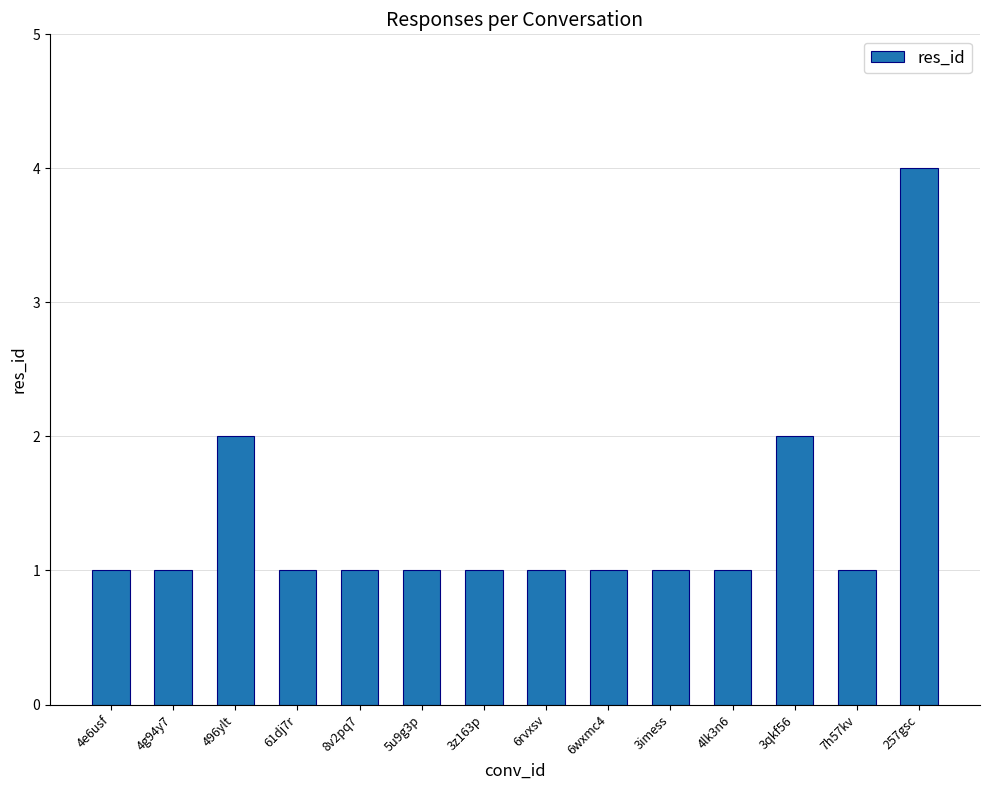

True or false: the data shows 2 at 8v2pq7.

False